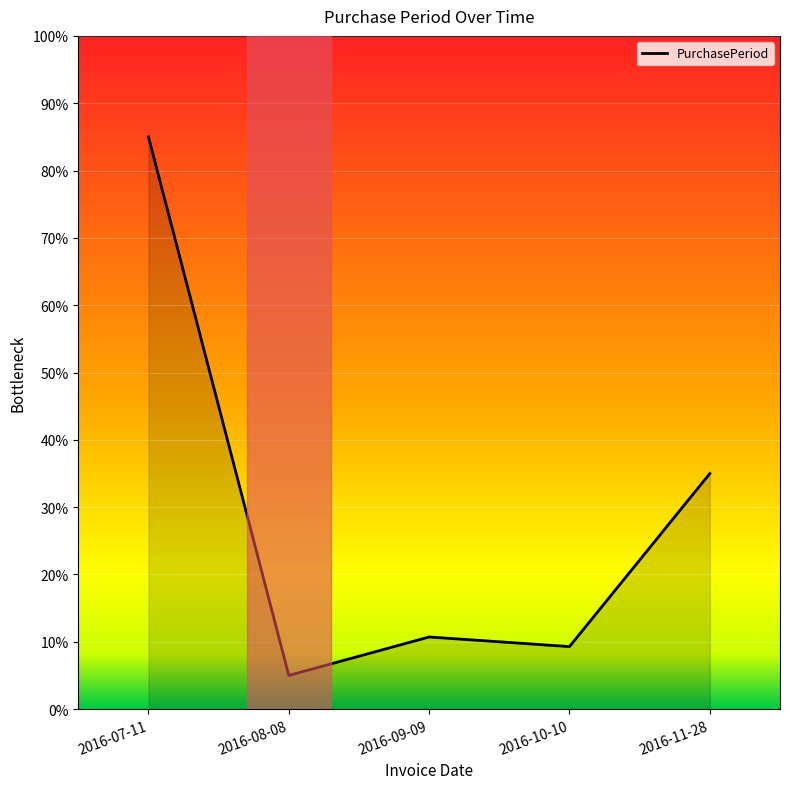

What is the difference between the values at 2016-11-28 and 2016-09-09?

24.3